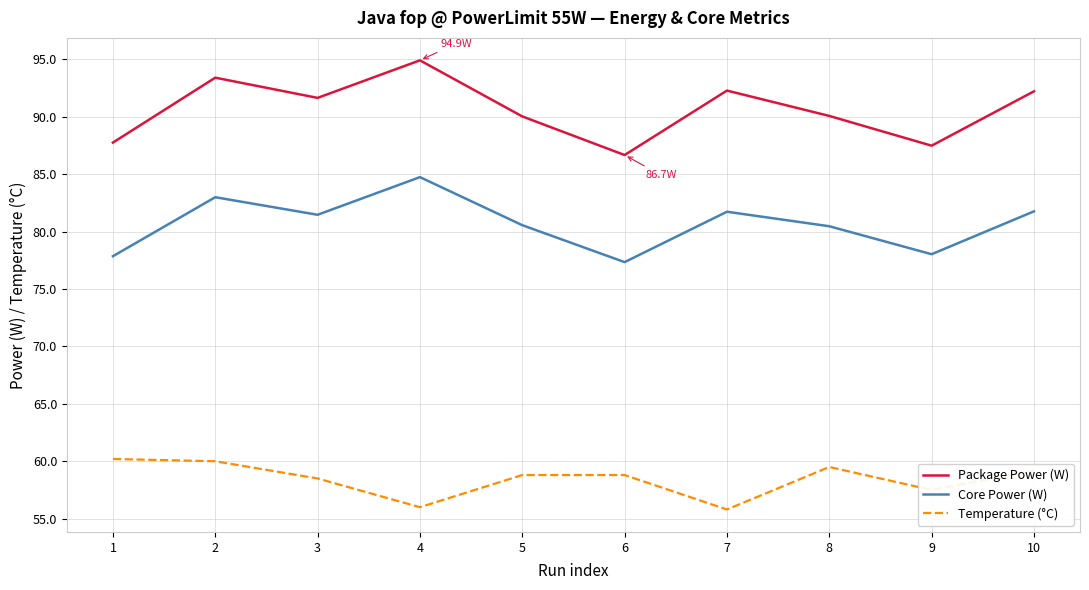

What is the difference between the Core Power (W) values at 5 and 10?

1.2